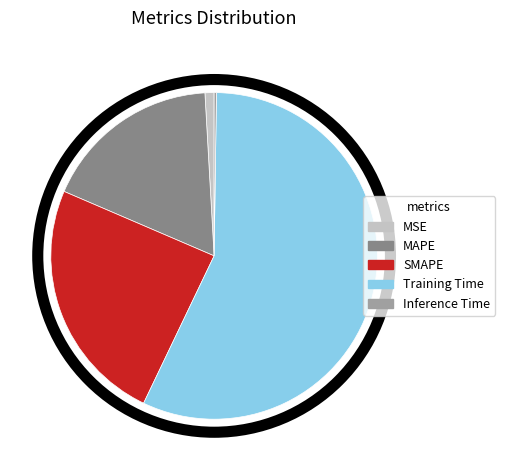

Is it true that MSE is 8% of the pie?

False